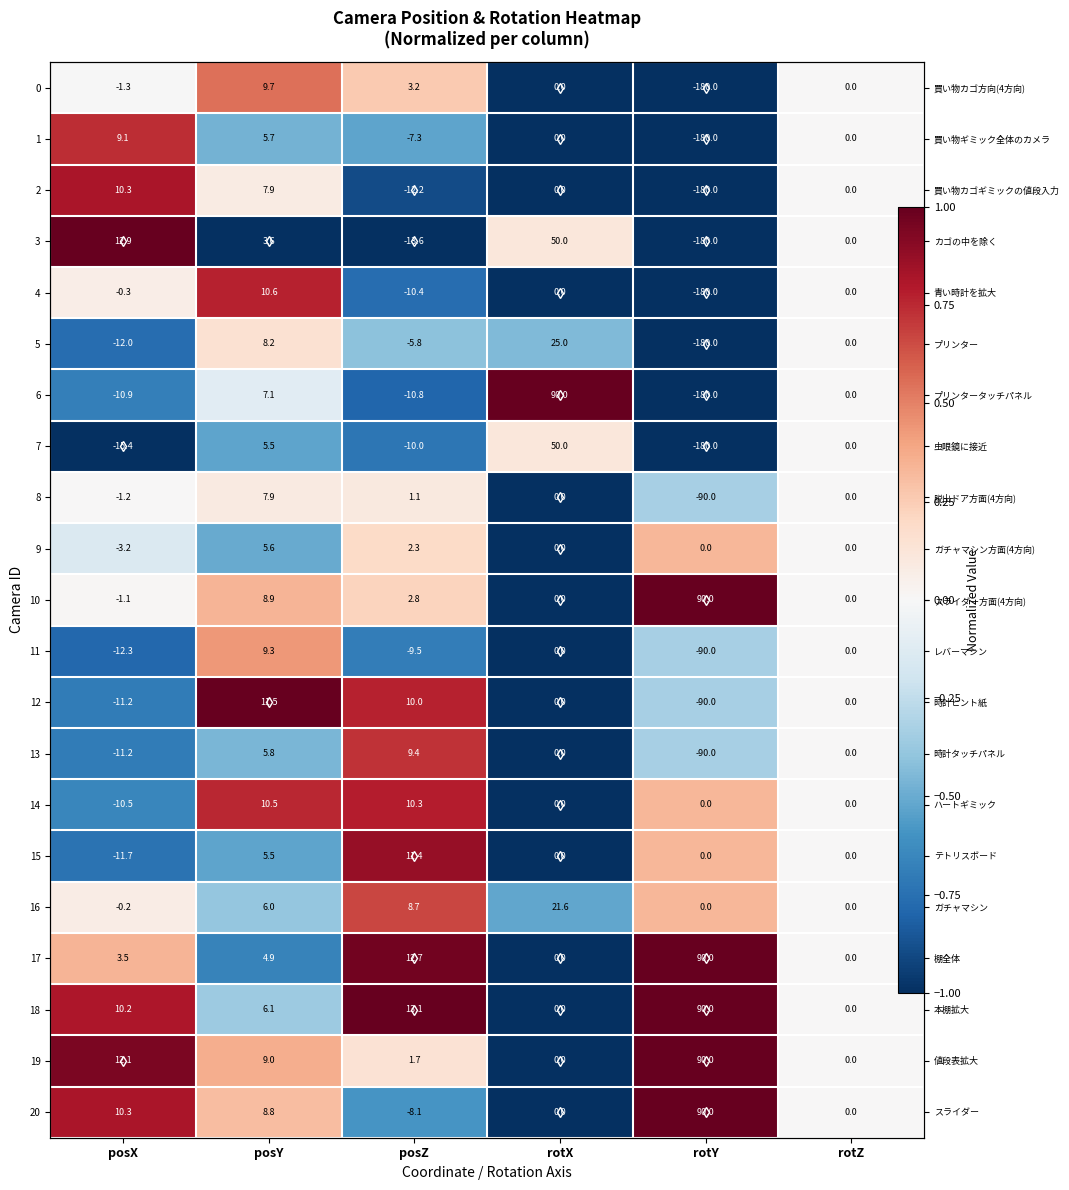

What is the approximate value of 1 at rotX?

-1.0